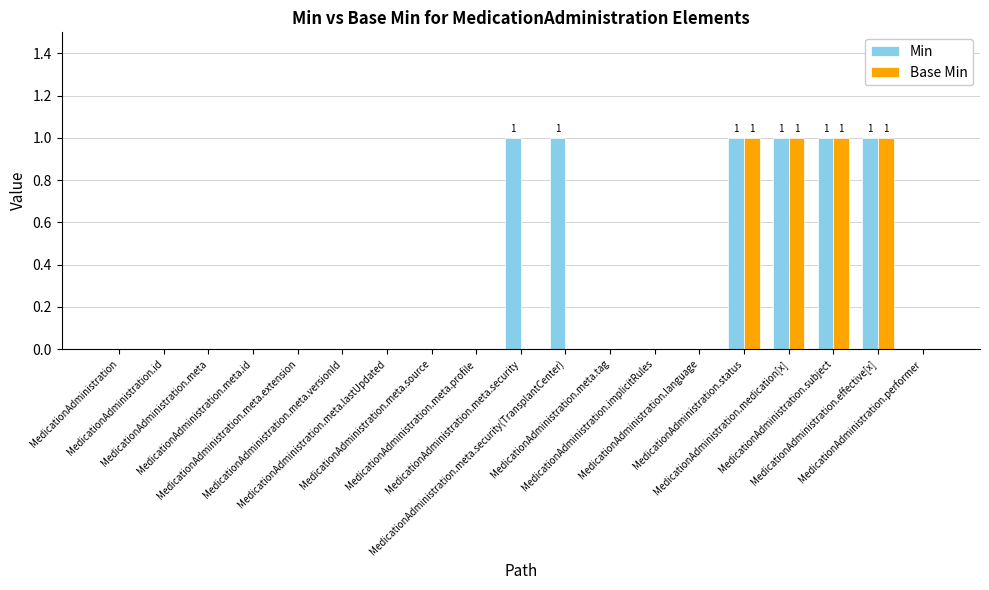

Which series has the largest total across all categories?

Min